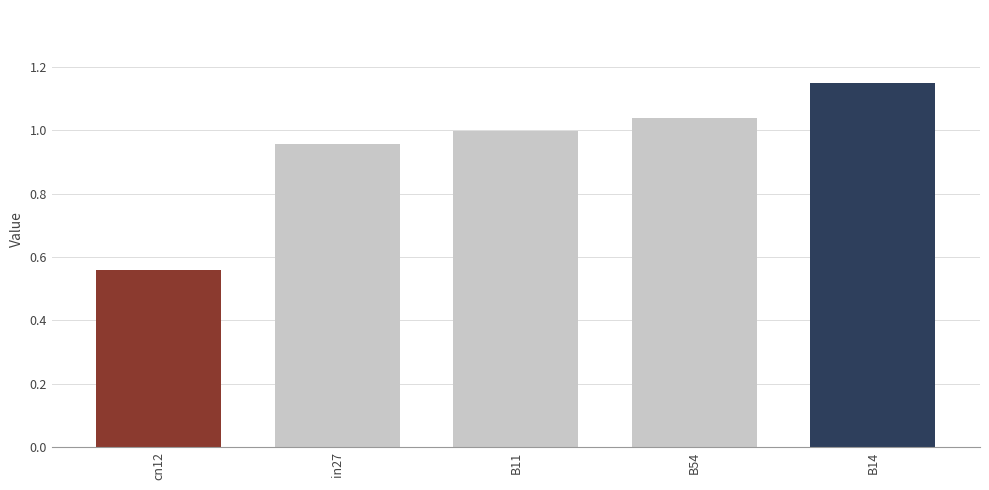

What is the change in value from cn12 to B11?

+0.4